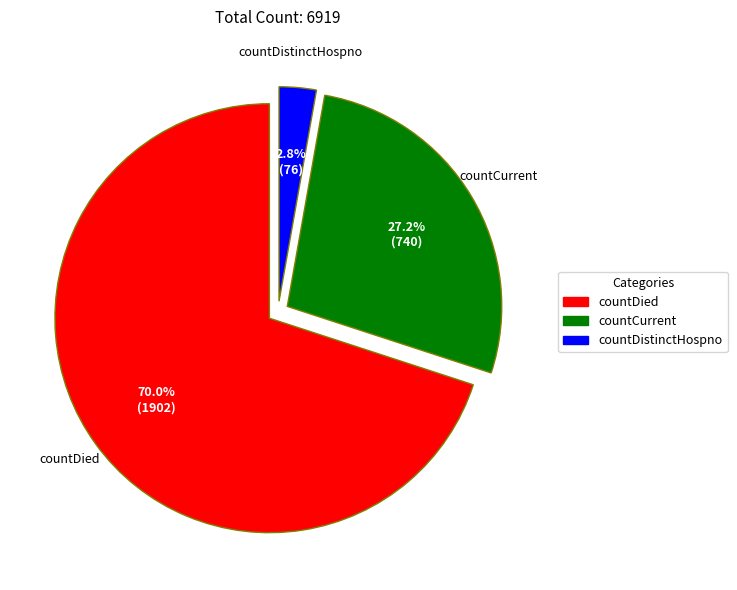

Which slice represents more than half of the pie?

countDied